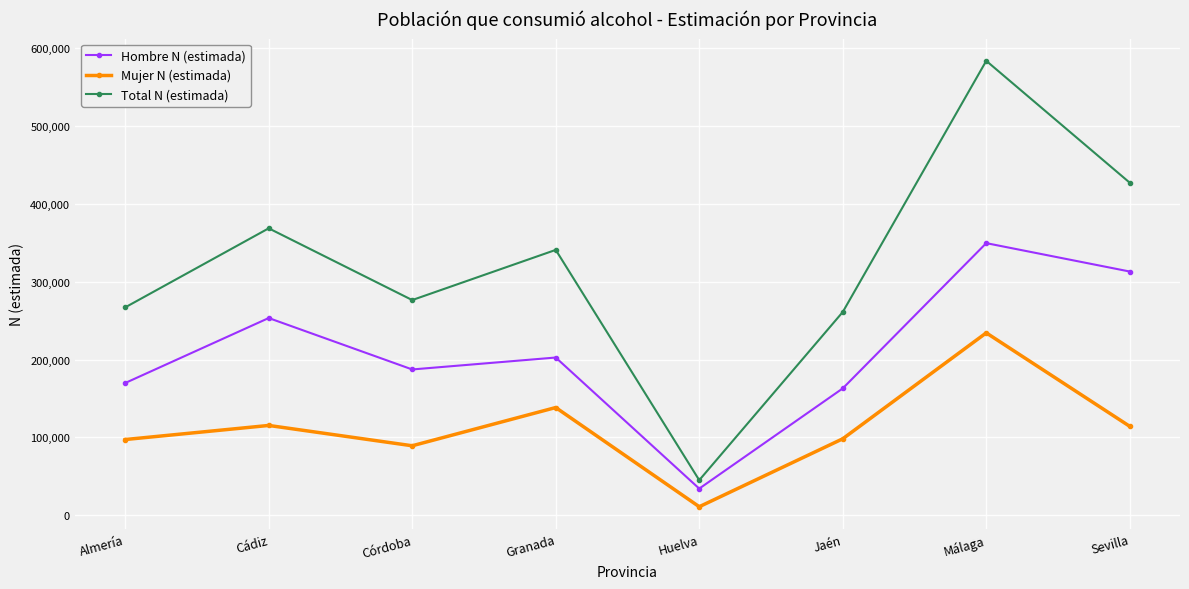

What is the value of the Mujer N (estimada) point at the 8th from the left?

114166